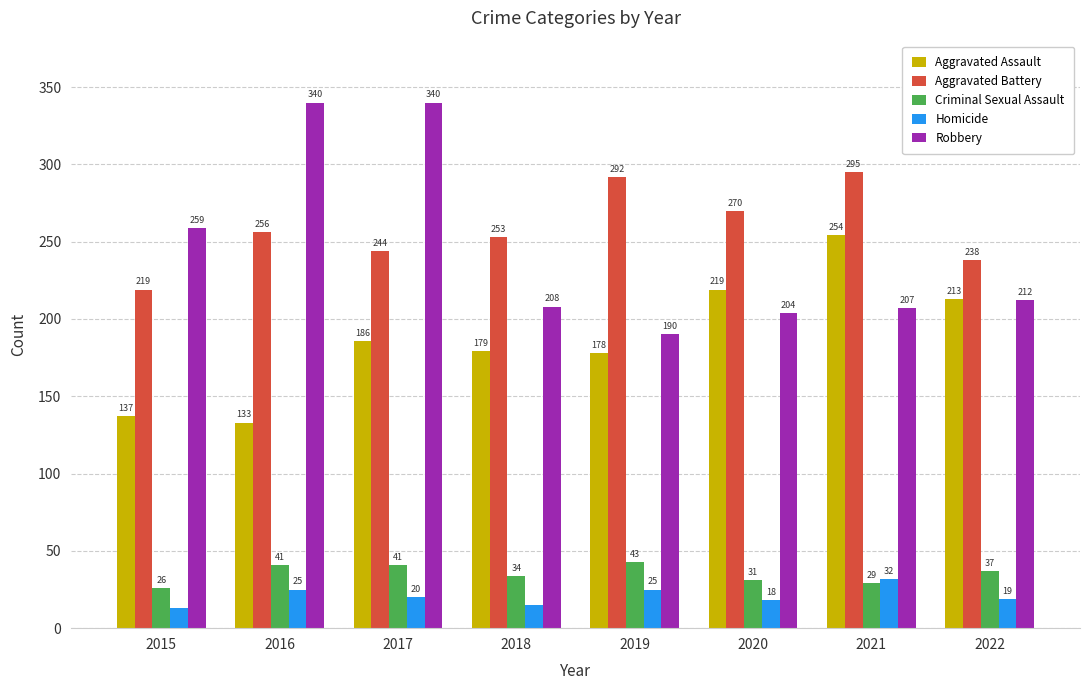

What is the value of the Aggravated Assault bar at the 2nd from the left?

133